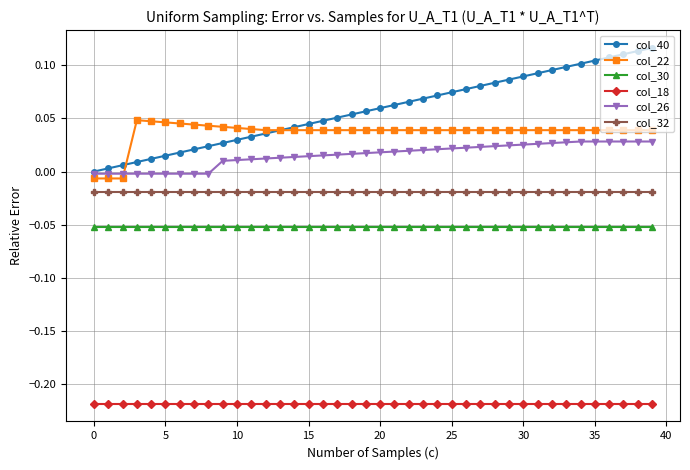

Which series has the largest total across all categories?

col_40